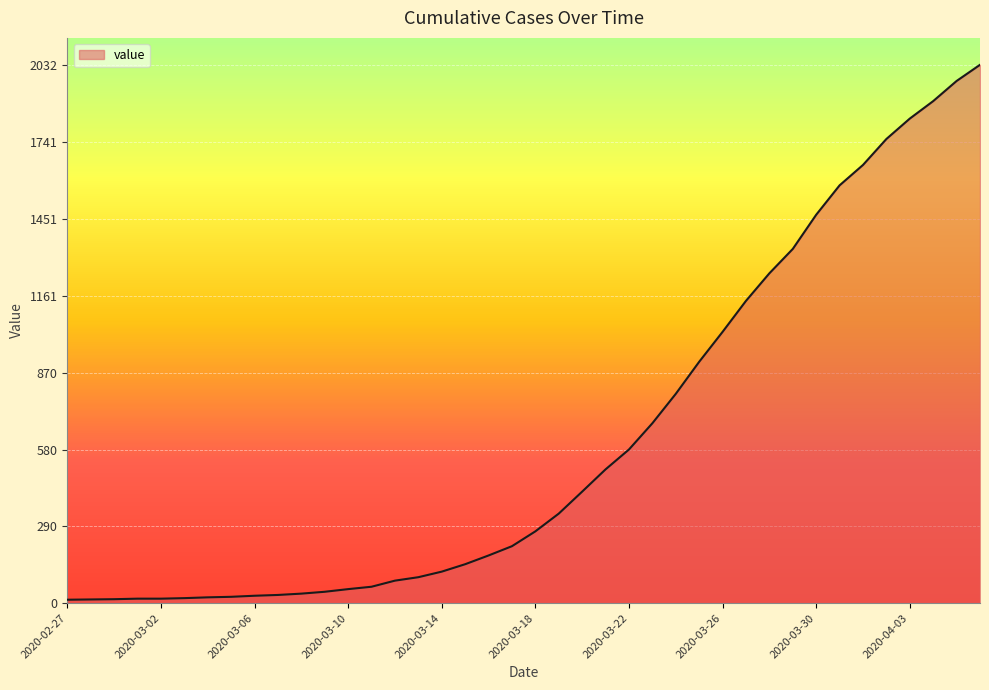

What is the difference between the maximum and minimum values?

2019